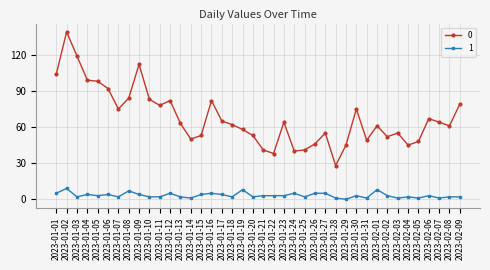

What is the sum of all 0 values?

2705